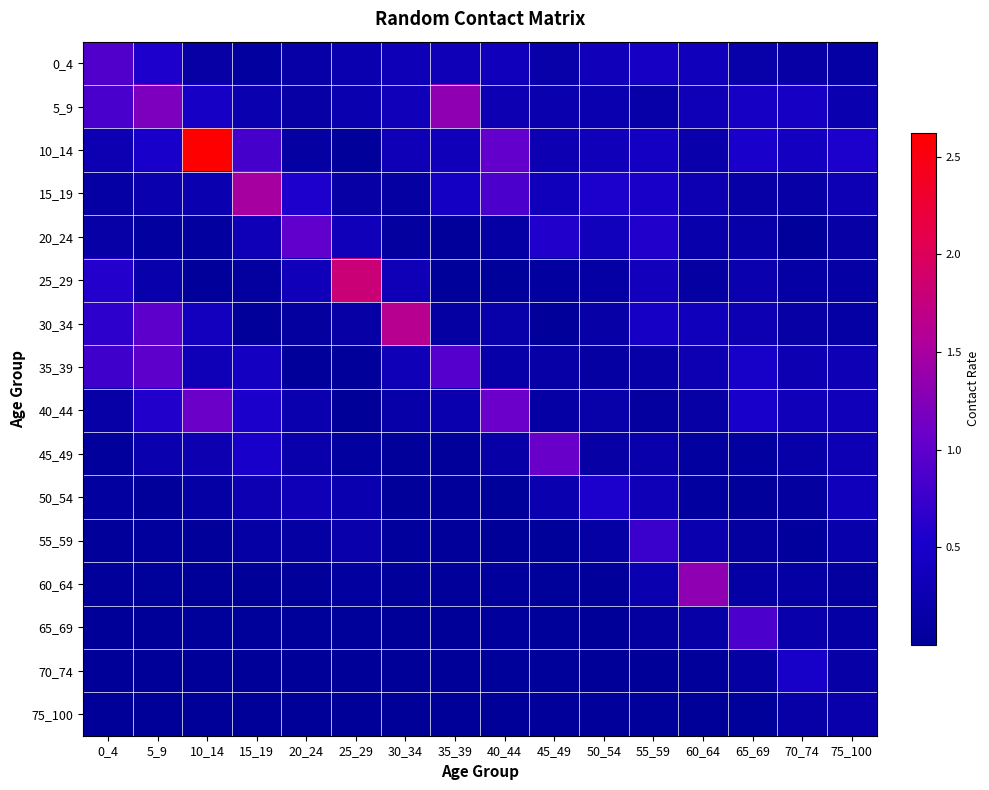

Reading left to right, extract all data points from this chart.

0_4: 0_4=0.9	5_9=0.6	10_14=0.1	15_19=0.1	20_24=0.1	25_29=0.2	30_34=0.3	35_39=0.3	40_44=0.4	45_49=0.2	50_54=0.3	55_59=0.4	60_64=0.4	65_69=0.2	70_74=0.1	75_100=0.1
5_9: 0_4=0.9	5_9=1.2	10_14=0.5	15_19=0.2	20_24=0.1	25_29=0.2	30_34=0.3	35_39=1.3	40_44=0.3	45_49=0.2	50_54=0.2	55_59=0.2	60_64=0.3	65_69=0.4	70_74=0.4	75_100=0.2
10_14: 0_4=0.3	5_9=0.5	10_14=2.6	15_19=0.8	20_24=0.1	25_29=0.0	30_34=0.3	35_39=0.3	40_44=1.0	45_49=0.3	50_54=0.3	55_59=0.4	60_64=0.2	65_69=0.5	70_74=0.4	75_100=0.6
15_19: 0_4=0.1	5_9=0.2	10_14=0.2	15_19=1.5	20_24=0.6	25_29=0.1	30_34=0.1	35_39=0.4	40_44=0.9	45_49=0.3	50_54=0.5	55_59=0.5	60_64=0.3	65_69=0.1	70_74=0.1	75_100=0.3
20_24: 0_4=0.1	5_9=0.1	10_14=0.1	15_19=0.3	20_24=1.0	25_29=0.3	30_34=0.1	35_39=0.0	40_44=0.1	45_49=0.6	50_54=0.4	55_59=0.6	60_64=0.2	65_69=0.2	70_74=0.0	75_100=0.1
25_29: 0_4=0.6	5_9=0.2	10_14=0.0	15_19=0.1	20_24=0.3	25_29=1.8	30_34=0.3	35_39=0.0	40_44=0.0	45_49=0.1	50_54=0.1	55_59=0.4	60_64=0.1	65_69=0.2	70_74=0.1	75_100=0.1
30_34: 0_4=0.7	5_9=1.0	10_14=0.4	15_19=0.0	20_24=0.1	25_29=0.1	30_34=1.6	35_39=0.1	40_44=0.2	45_49=0.0	50_54=0.1	55_59=0.5	60_64=0.4	65_69=0.3	70_74=0.1	75_100=0.1
35_39: 0_4=0.8	5_9=1.0	10_14=0.3	15_19=0.4	20_24=0.0	25_29=0.0	30_34=0.3	35_39=0.9	40_44=0.2	45_49=0.1	50_54=0.1	55_59=0.1	60_64=0.3	65_69=0.5	70_74=0.3	75_100=0.3
40_44: 0_4=0.1	5_9=0.6	10_14=1.1	15_19=0.5	20_24=0.2	25_29=0.0	30_34=0.2	35_39=0.2	40_44=1.1	45_49=0.1	50_54=0.2	55_59=0.1	60_64=0.1	65_69=0.5	70_74=0.3	75_100=0.3
45_49: 0_4=0.0	5_9=0.2	10_14=0.2	15_19=0.5	20_24=0.2	25_29=0.1	30_34=0.0	35_39=0.0	40_44=0.2	45_49=1.1	50_54=0.1	55_59=0.2	60_64=0.1	65_69=0.1	70_74=0.2	75_100=0.3
50_54: 0_4=0.1	5_9=0.0	10_14=0.1	15_19=0.3	20_24=0.3	25_29=0.2	30_34=0.0	35_39=0.0	40_44=0.0	45_49=0.2	50_54=0.6	55_59=0.3	60_64=0.1	65_69=0.0	70_74=0.1	75_100=0.4
55_59: 0_4=0.0	5_9=0.0	10_14=0.0	15_19=0.1	20_24=0.1	25_29=0.2	30_34=0.0	35_39=0.0	40_44=0.0	45_49=0.0	50_54=0.1	55_59=0.8	60_64=0.2	65_69=0.1	70_74=0.1	75_100=0.2
60_64: 0_4=0.0	5_9=0.0	10_14=0.0	15_19=0.0	20_24=0.0	25_29=0.1	30_34=0.0	35_39=0.0	40_44=0.0	45_49=0.0	50_54=0.0	55_59=0.2	60_64=1.3	65_69=0.1	70_74=0.1	75_100=0.1
65_69: 0_4=0.0	5_9=0.0	10_14=0.0	15_19=0.0	20_24=0.0	25_29=0.0	30_34=0.0	35_39=0.0	40_44=0.0	45_49=0.0	50_54=0.0	55_59=0.1	60_64=0.1	65_69=0.9	70_74=0.2	75_100=0.1
70_74: 0_4=0.0	5_9=0.0	10_14=0.0	15_19=0.0	20_24=0.0	25_29=0.0	30_34=0.0	35_39=0.0	40_44=0.0	45_49=0.0	50_54=0.0	55_59=0.0	60_64=0.0	65_69=0.1	70_74=0.5	75_100=0.1
75_100: 0_4=0.0	5_9=0.0	10_14=0.0	15_19=0.0	20_24=0.0	25_29=0.0	30_34=0.0	35_39=0.0	40_44=0.0	45_49=0.0	50_54=0.0	55_59=0.0	60_64=0.0	65_69=0.0	70_74=0.1	75_100=0.2